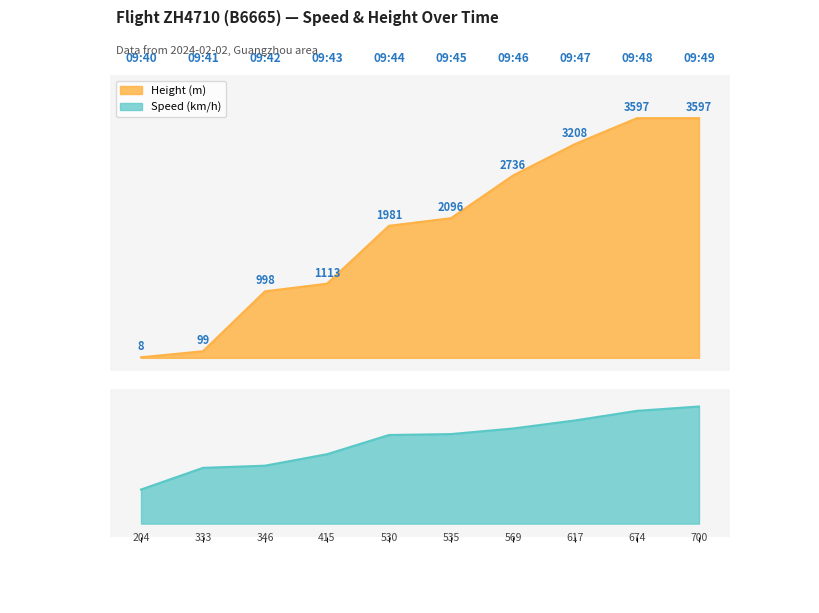

What is the value of the Height point at the 7th from the left?

2735.6